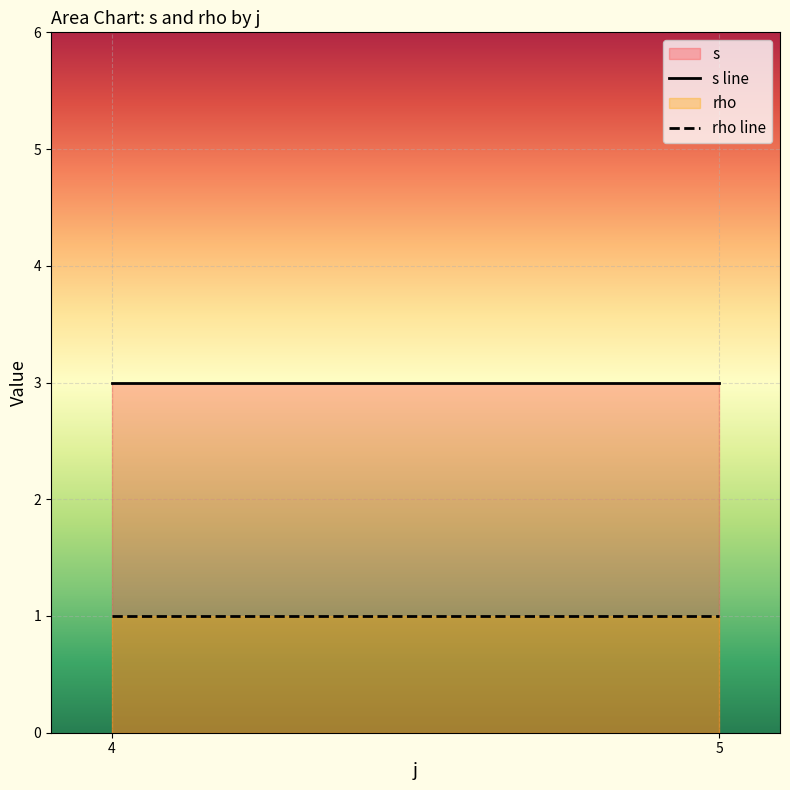

Which category has the highest value in the rho series?

4